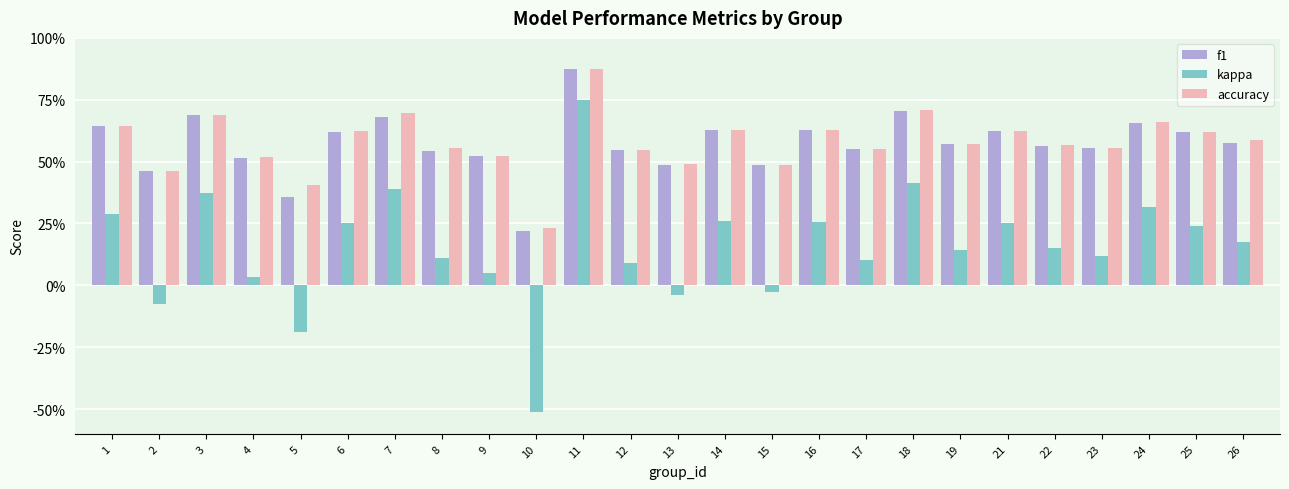

What are all the series names shown in the legend?

f1, kappa, accuracy